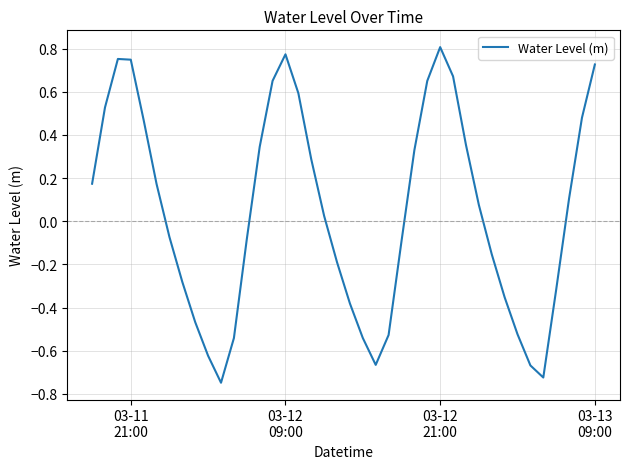

How many interior local peaks (higher than both neighbors) does the data have?

3